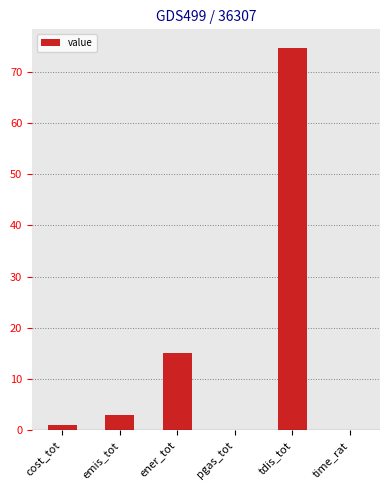

At which label is the value closest to 37?

ener_tot